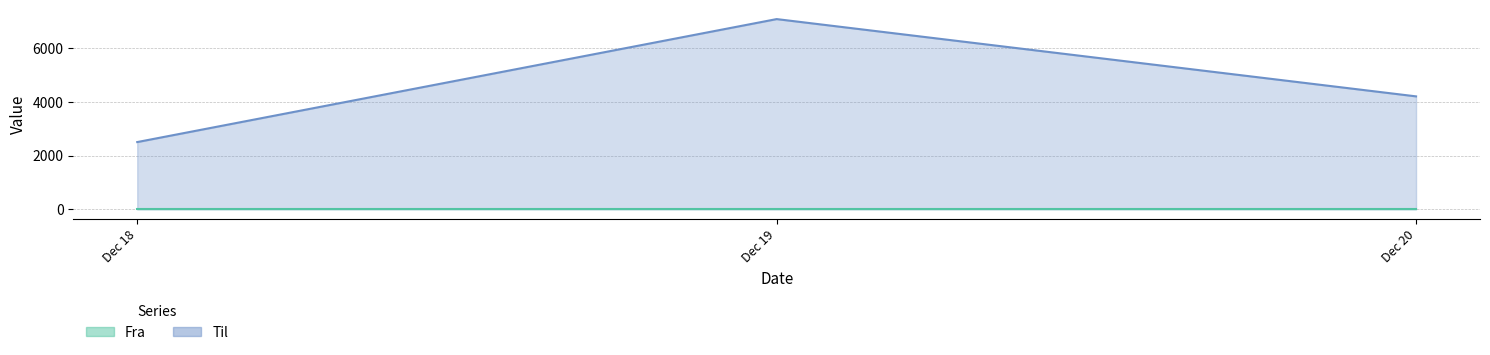

The value of Til at Dec 20 is 4200. True or false?

True